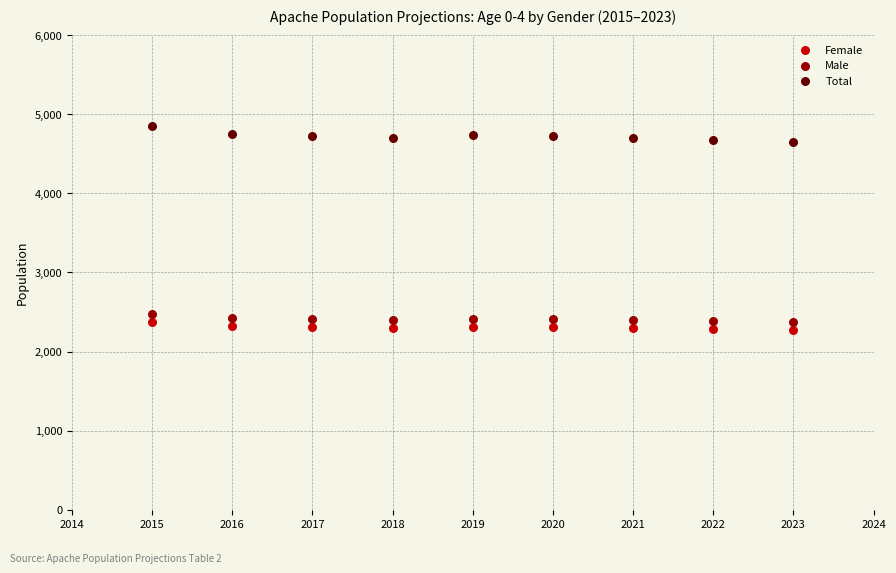

Across all data points, what is the range of X values (max minus min)?

8.0